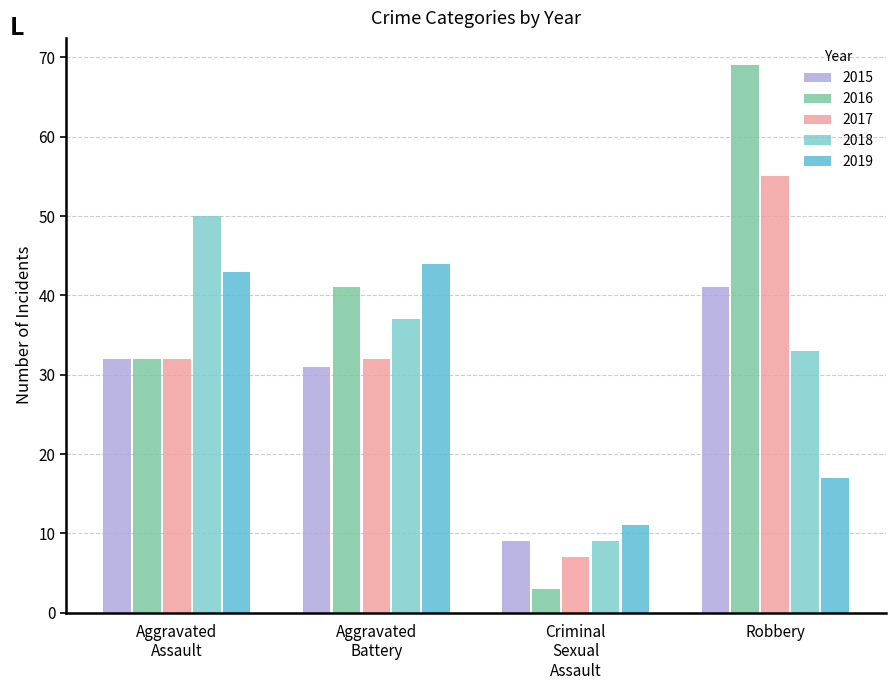

What is the sum of all 2018 values?

129